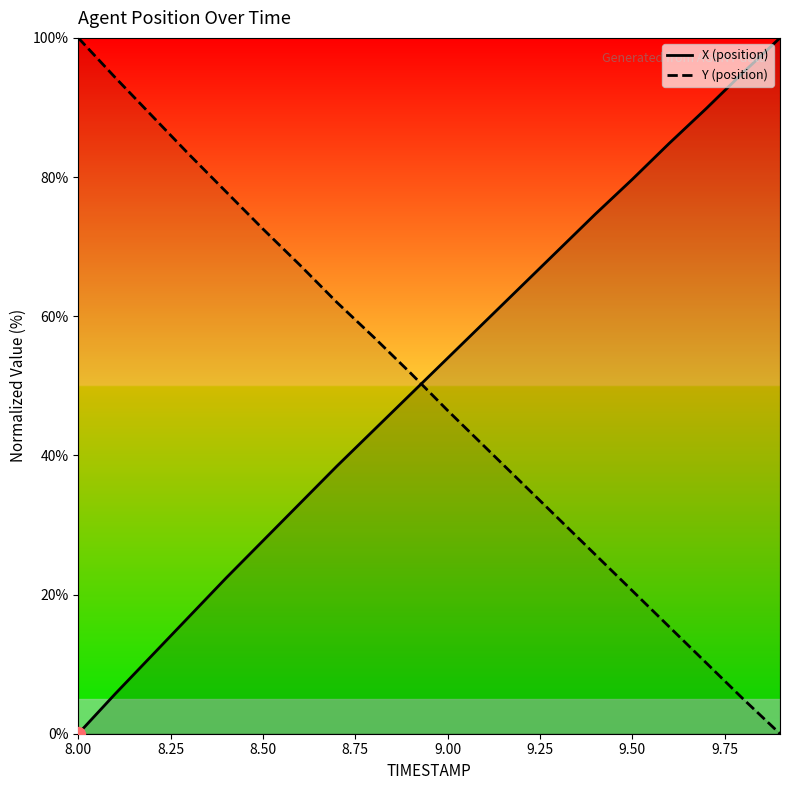

Is the value of Y at 11 greater than the value of X at 17?

No